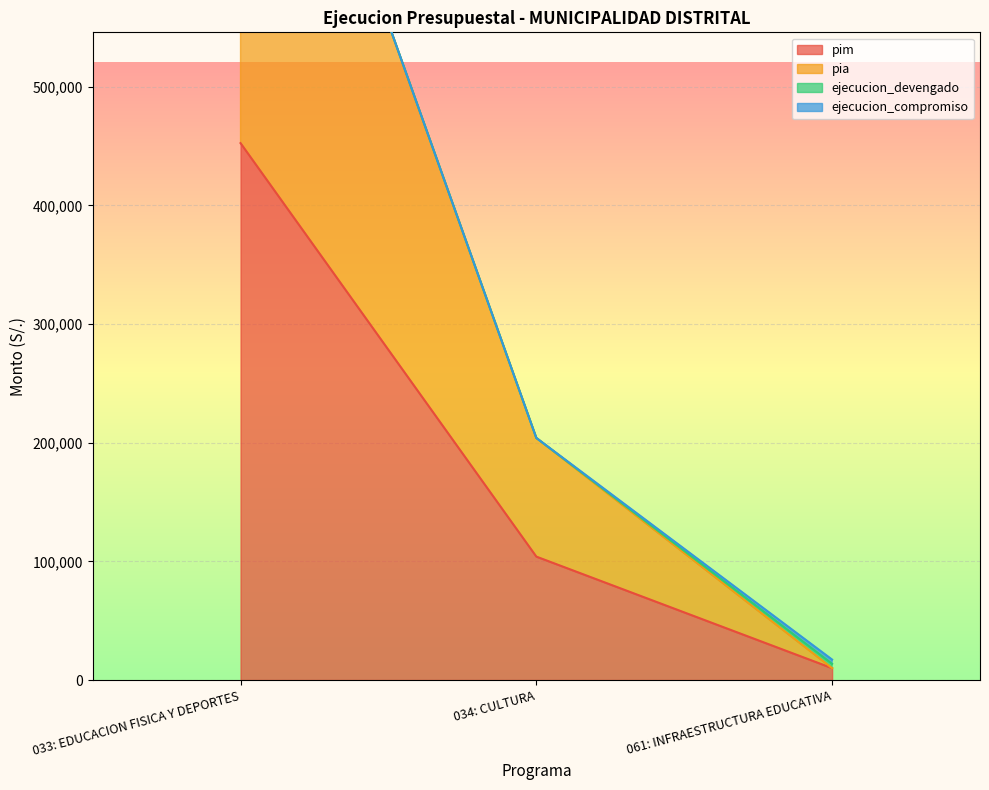

Rank the categories by pim value from lowest to highest.

061: INFRAESTRUCTURA EDUCATIVA, 034: CULTURA, 033: EDUCACION FISICA Y DEPORTES